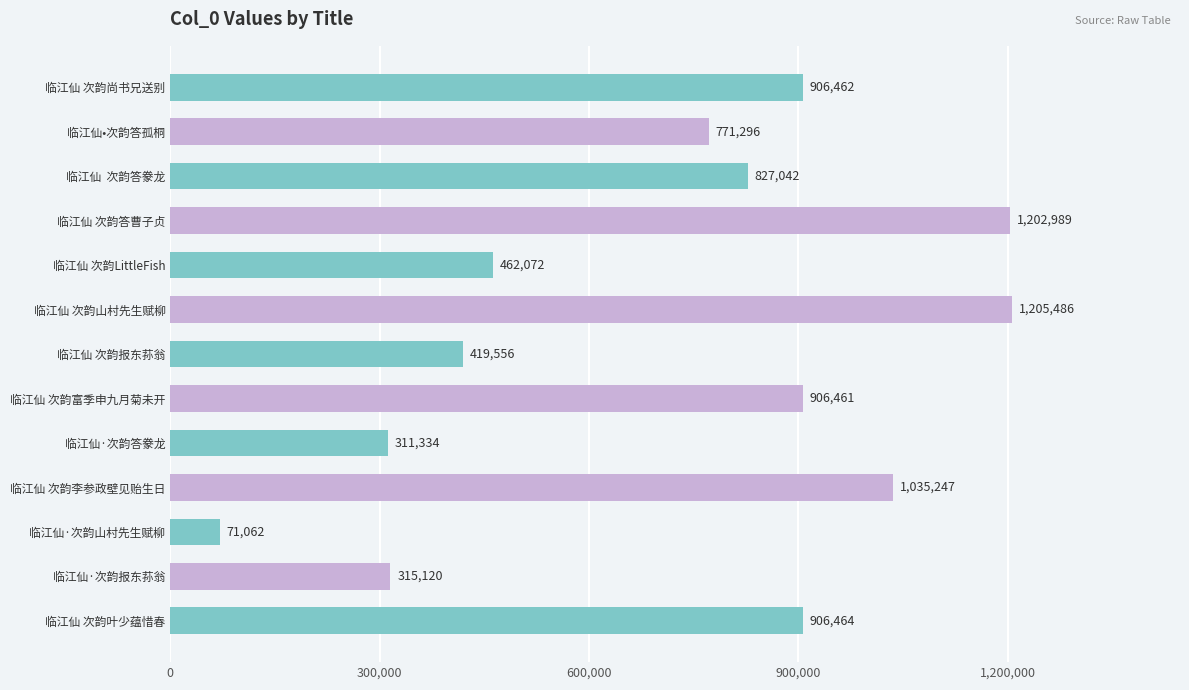

List the labels in order of value, largest first.

临江仙 次韵山村先生赋柳, 临江仙 次韵答曹子贞, 临江仙 次韵李参政壁见贻生日, 临江仙 次韵叶少蕴惜春, 临江仙 次韵尚书兄送别, 临江仙 次韵富季申九月菊未开, 临江仙  次韵答豢龙, 临江仙•次韵答孤桐, 临江仙 次韵LittleFish, 临江仙 次韵报东荪翁, 临江仙·次韵报东荪翁, 临江仙·次韵答豢龙, 临江仙·次韵山村先生赋柳